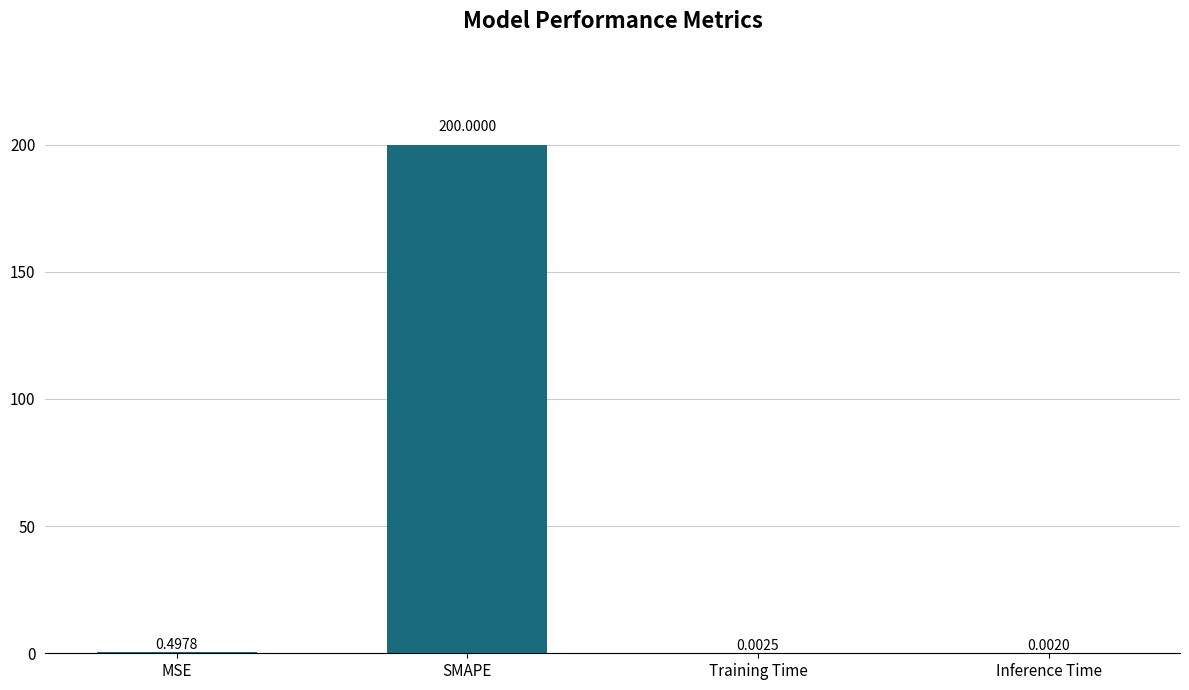

What is the sum of the values at SMAPE and Training Time?

200.0